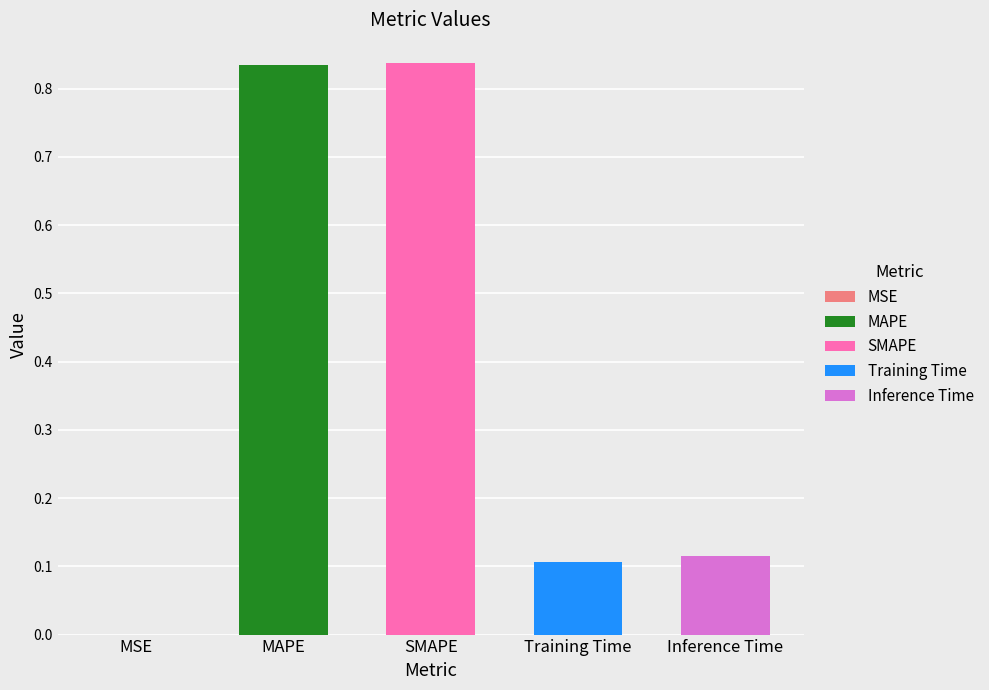

What position from the right is Inference Time?

1